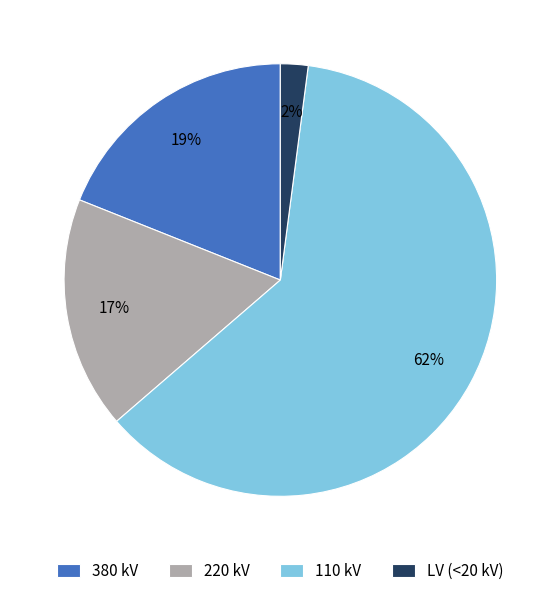

Does 110 kV represent more than half of the total?

Yes